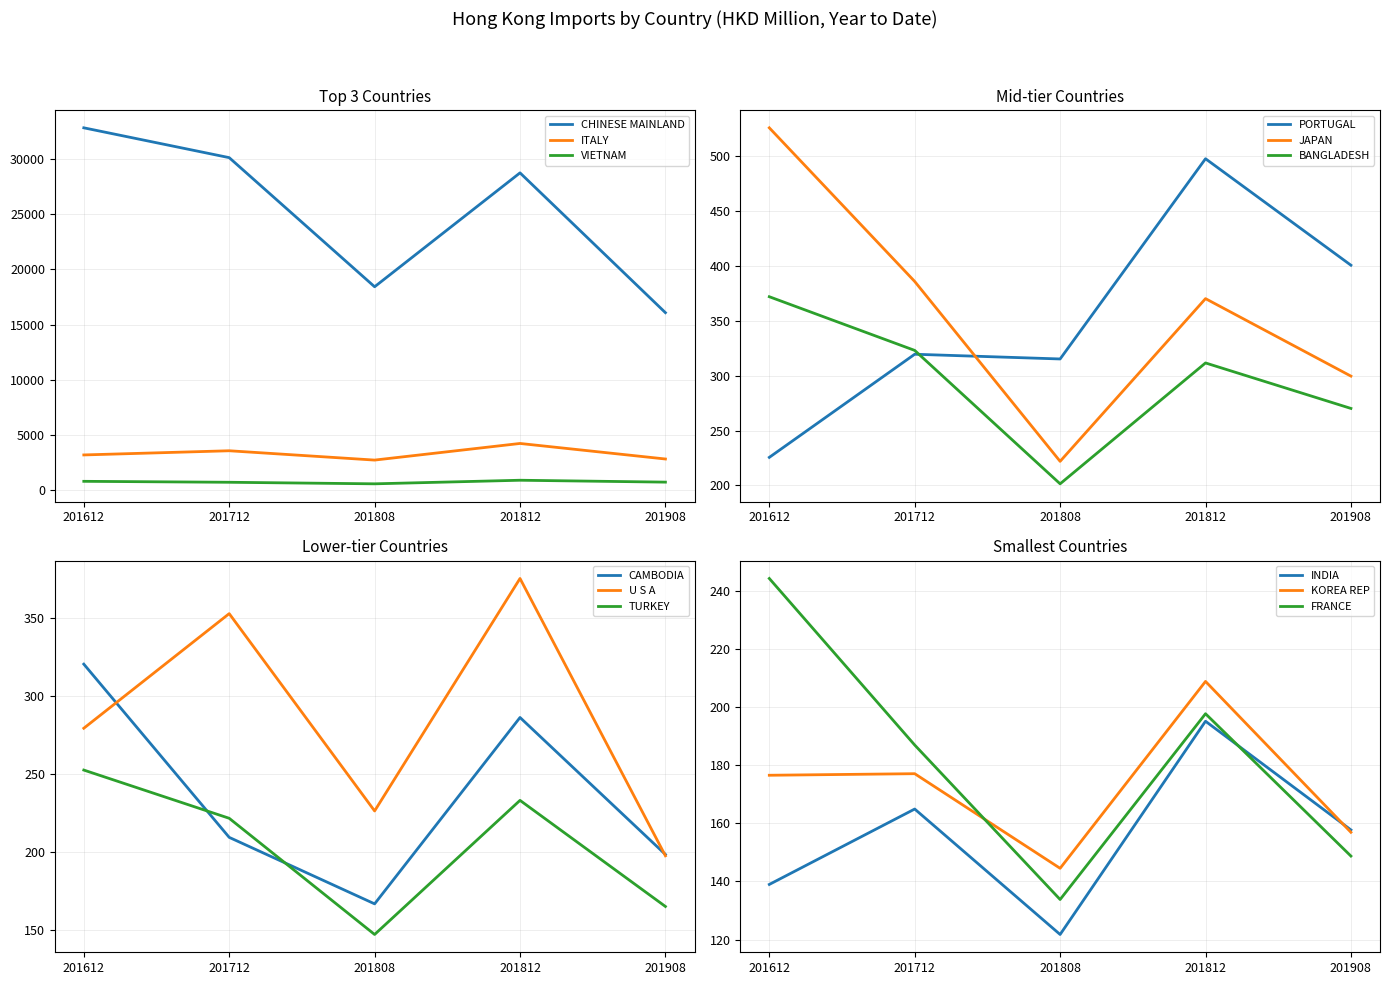

What is the lowest value of the CHINESE MAINLAND series?

16075.6